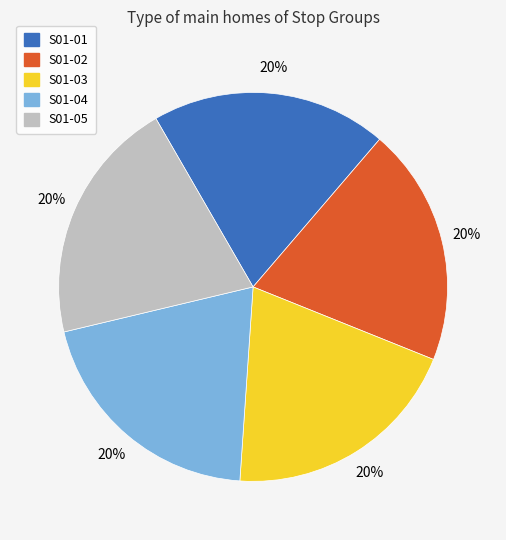

What is the ratio of the value at S01-05 to the value at S01-02?

1.0